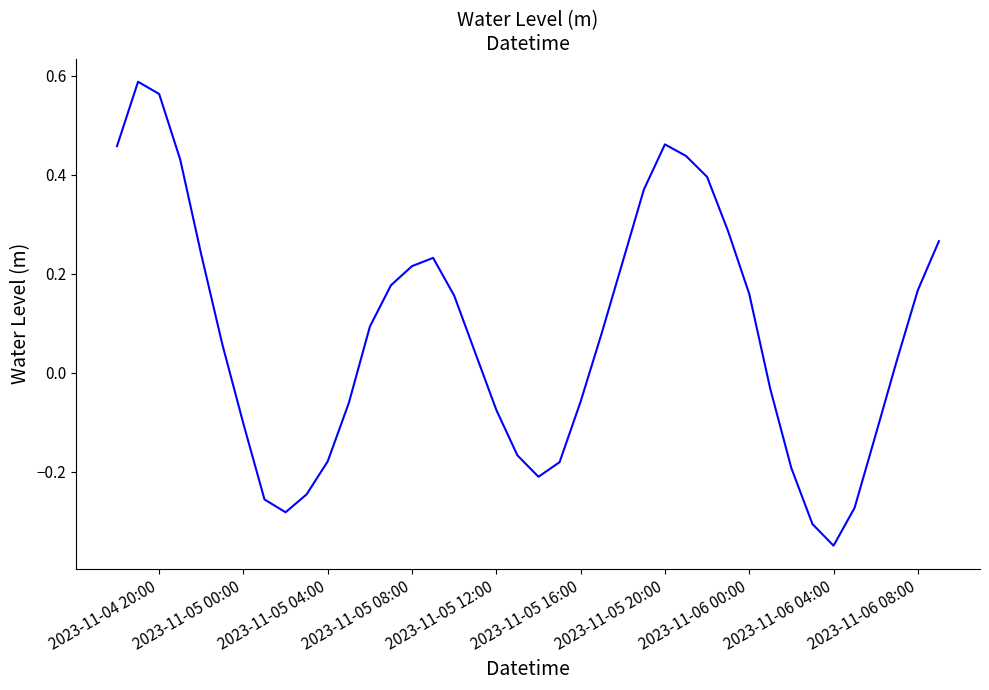

Does the chart have visible grid lines?

No